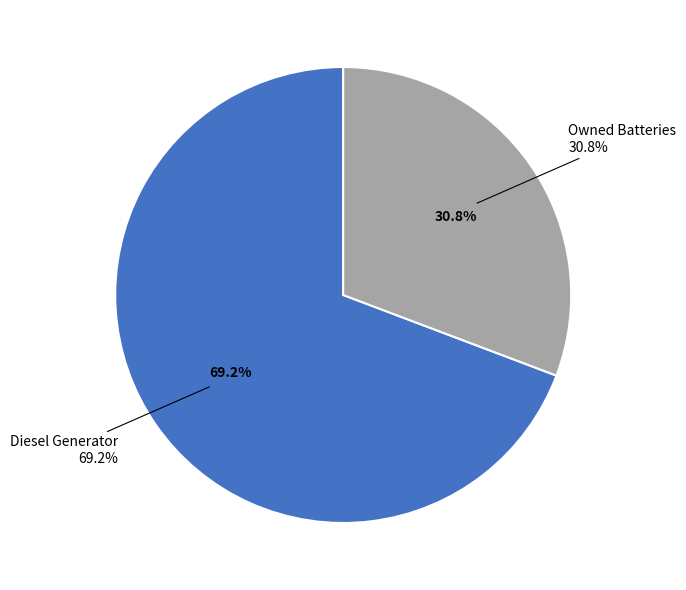

Is there any slice that represents more than half of the pie?

Yes